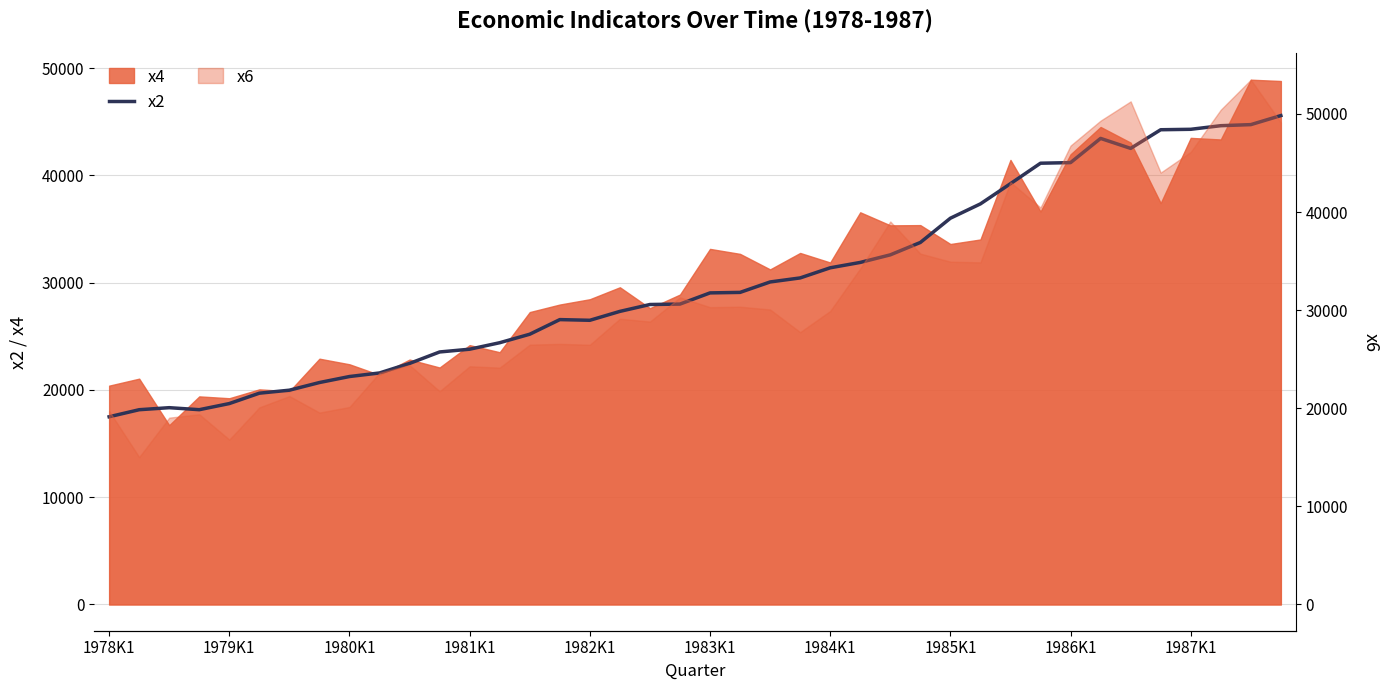

Approximately how many times larger is the value at 30 compared to 1980K1?

2.1